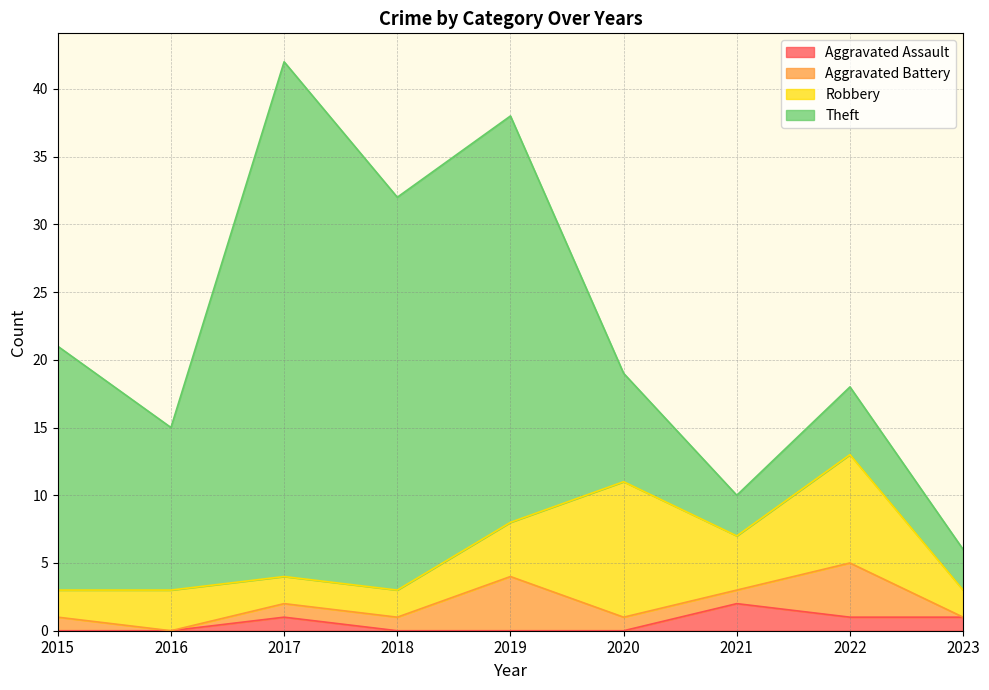

How many data points in Robbery are less than 3?

4